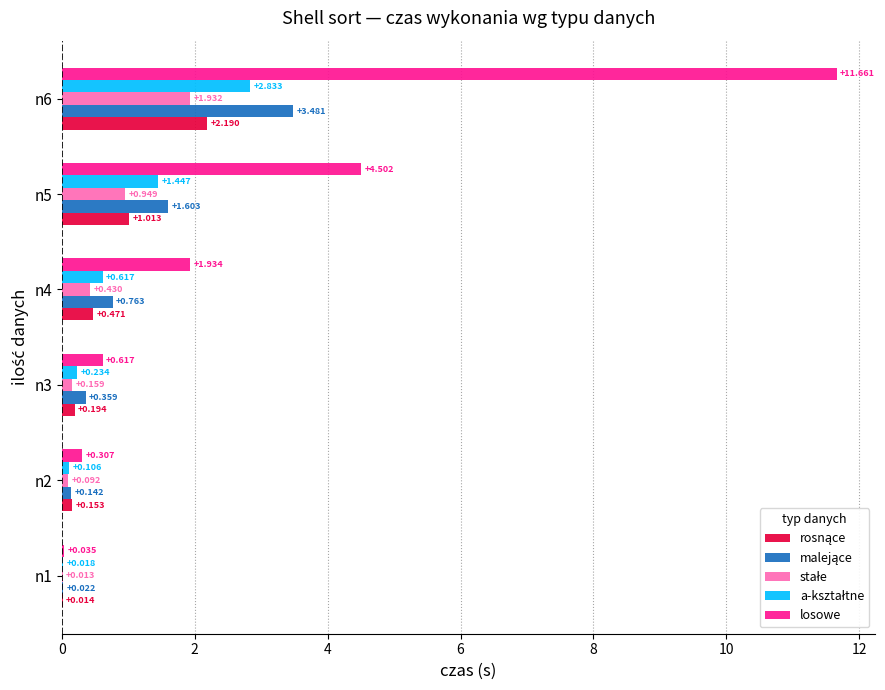

What is the maximum value shown in the chart?

11.7